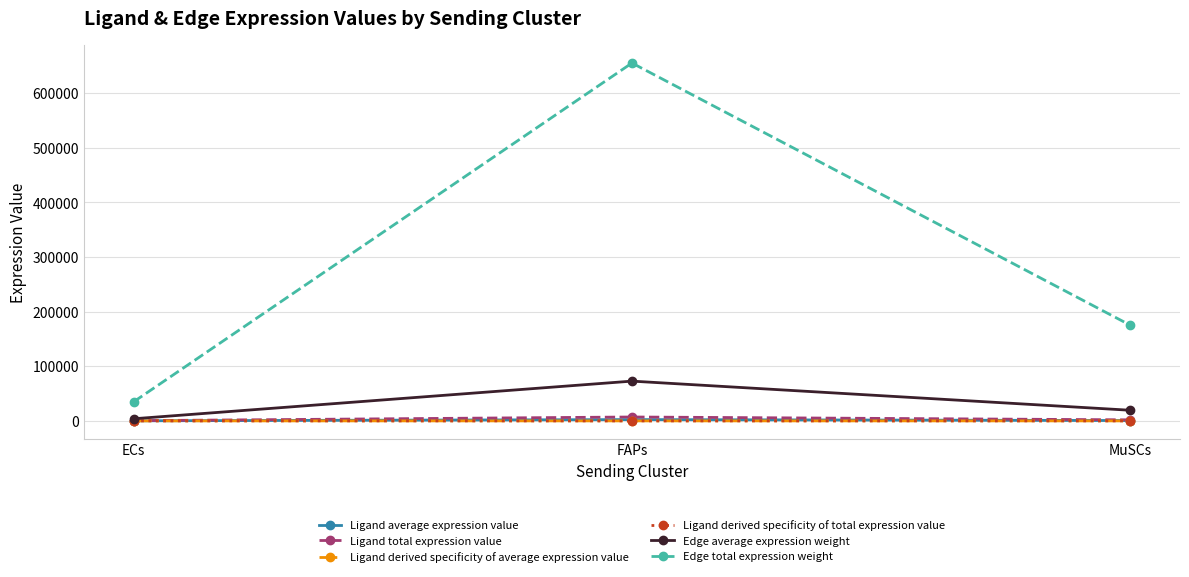

Does the chart have visible grid lines?

Yes